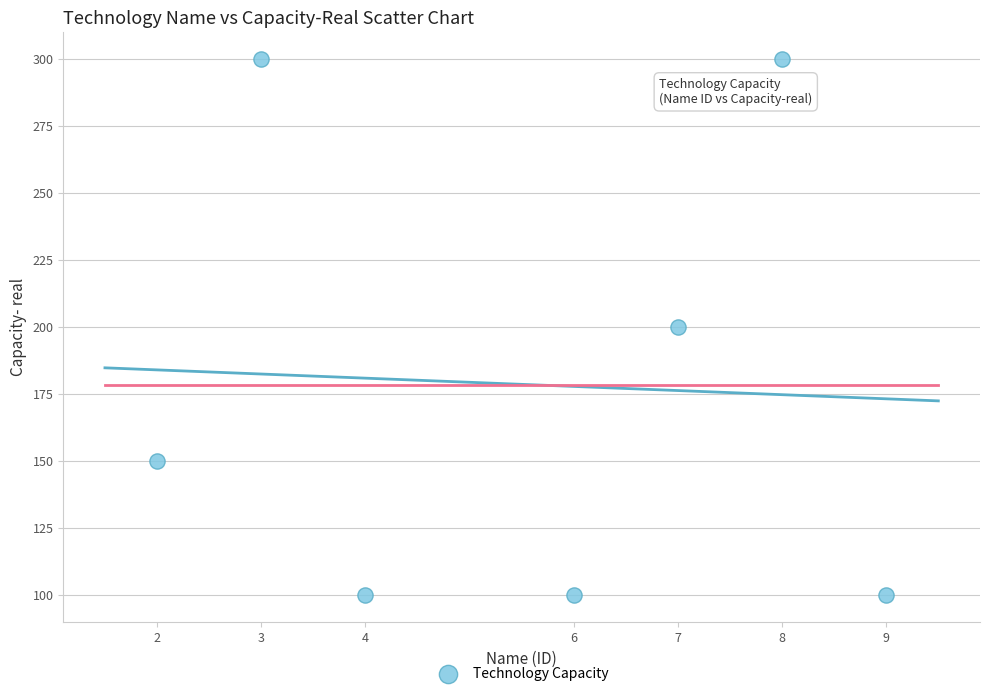

What is the range of Y values (max minus min)?

200